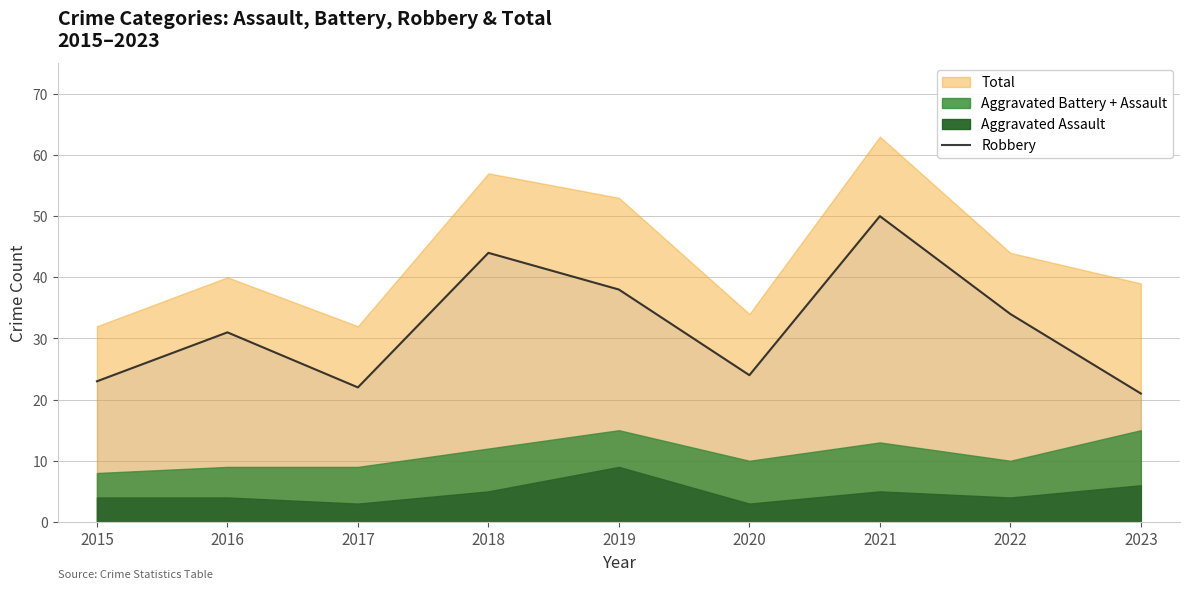

Count the number of categories in the chart.

9